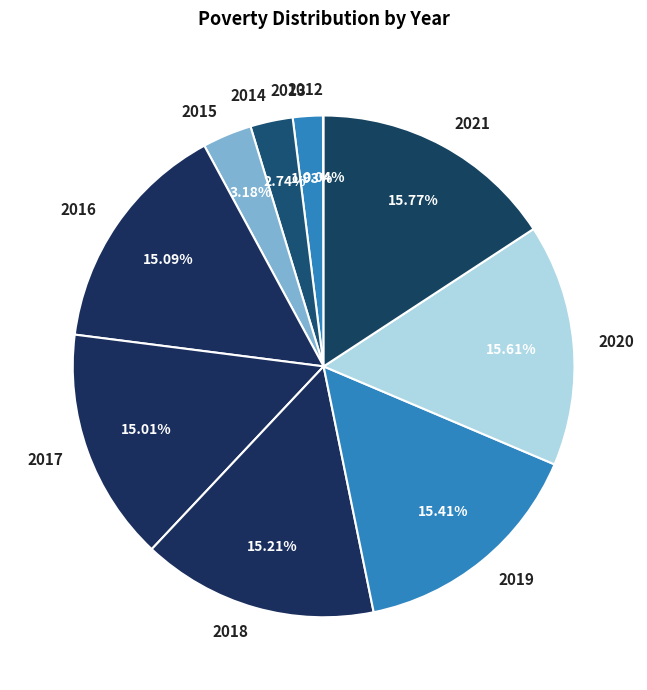

True or false: 2018 accounts for 15% of the total.

True